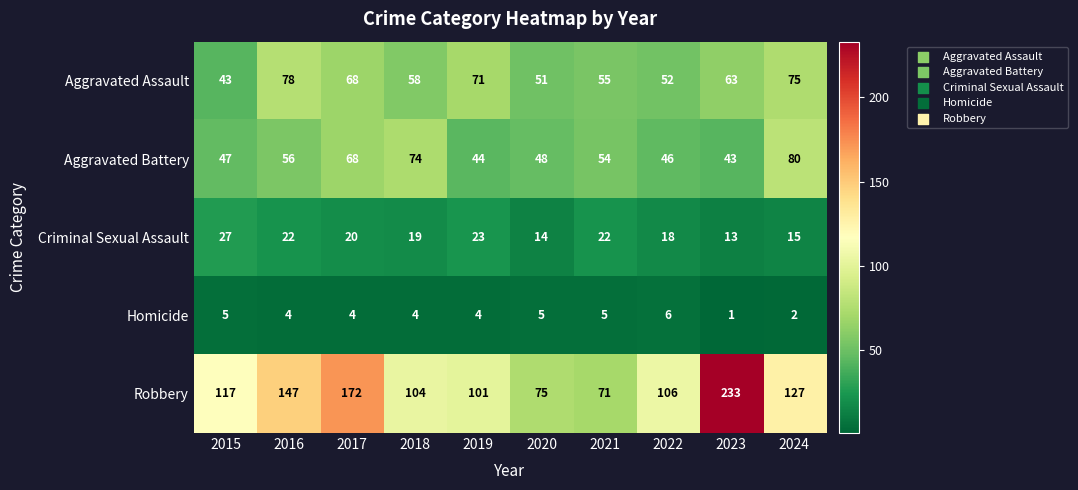

How many data points does each series have?

10